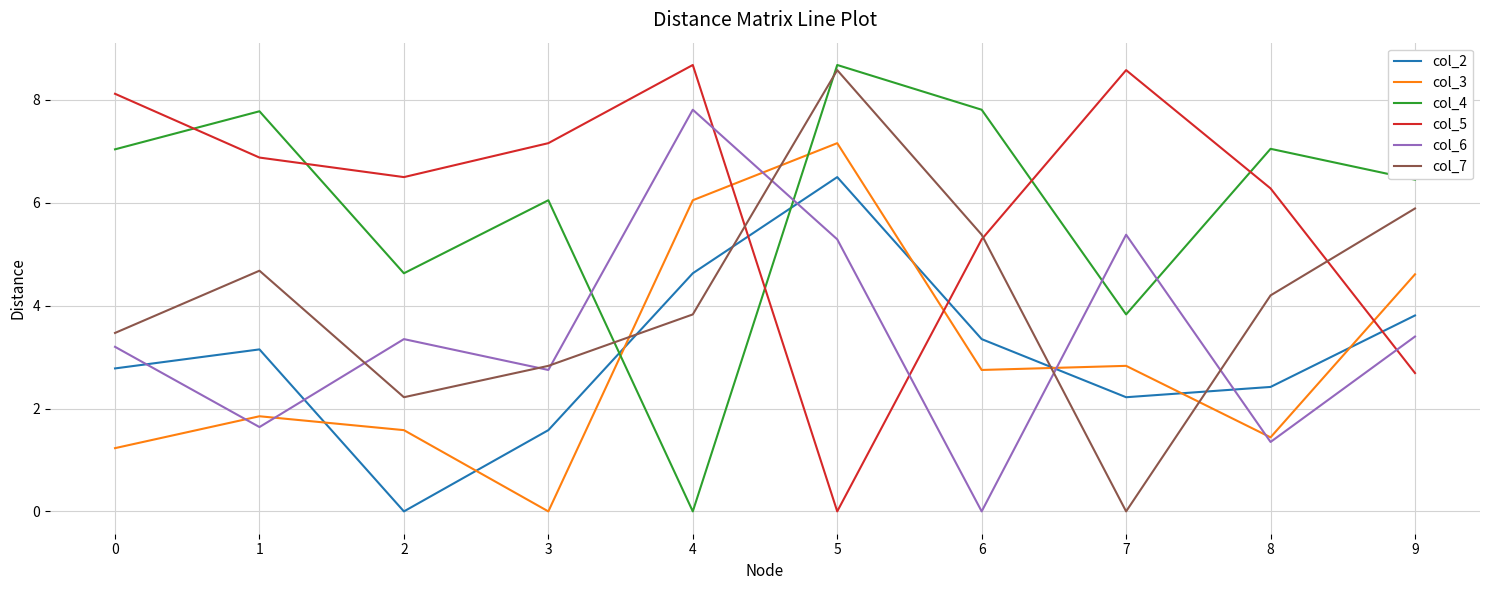

List the labels in order of col_7 value, smallest first.

7, 2, 3, 0, 4, 8, 1, 6, 9, 5